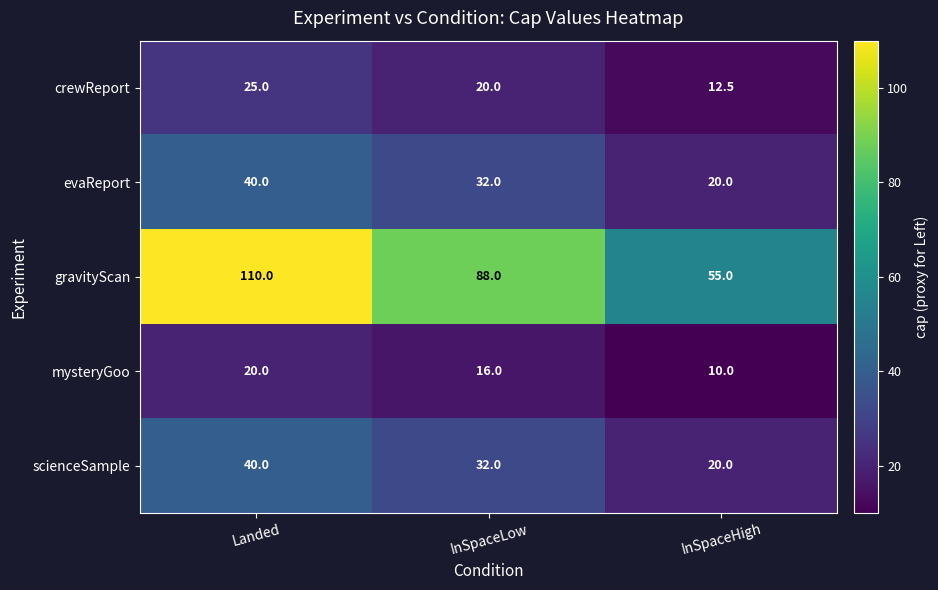

Rank the categories by scienceSample value from highest to lowest.

Landed, InSpaceLow, InSpaceHigh